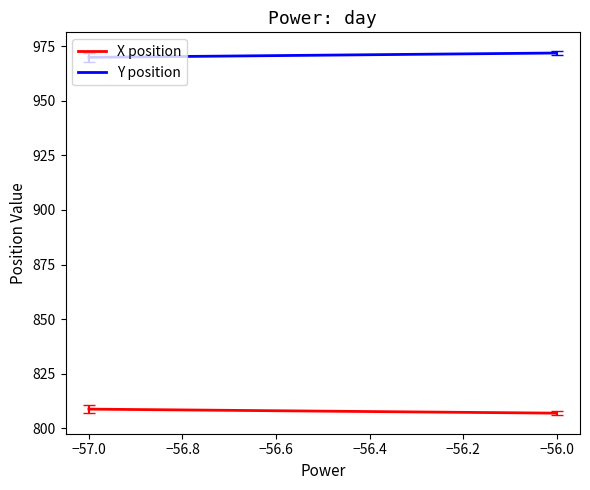

True or false: Y position has a value of 227.4 at −56.0.

False